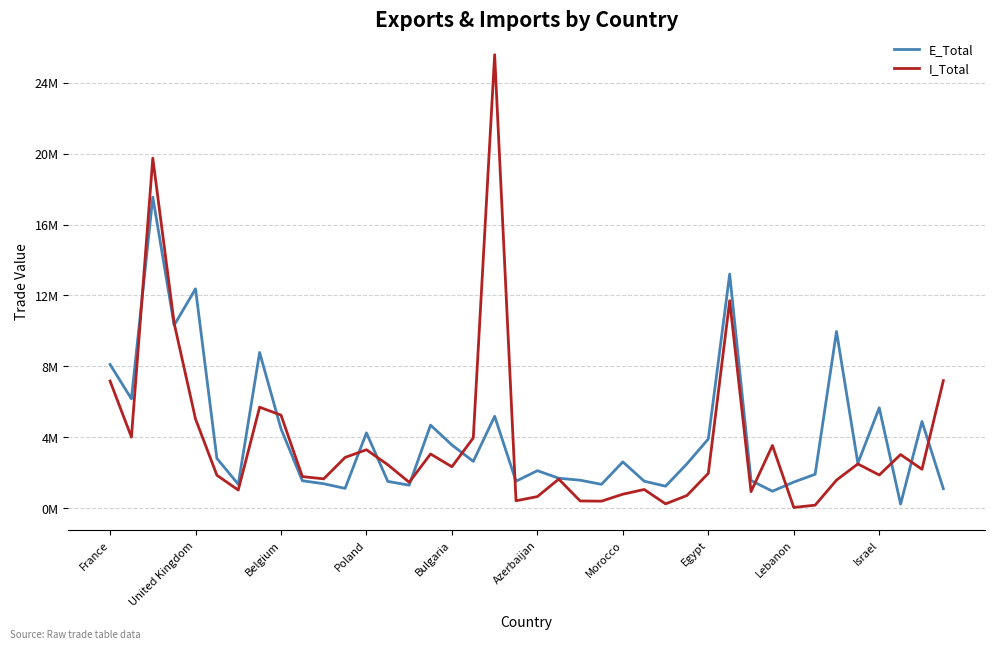

What are all the series names shown in the legend?

E_Total, I_Total